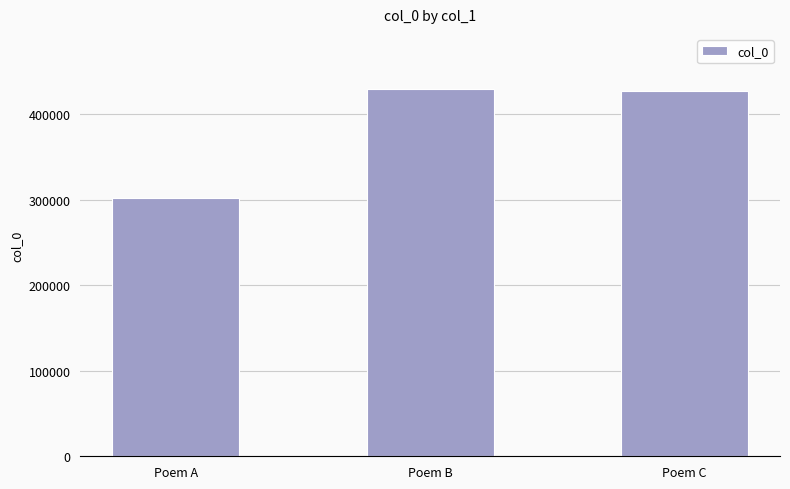

What is the difference between the second highest and minimum values?

124911